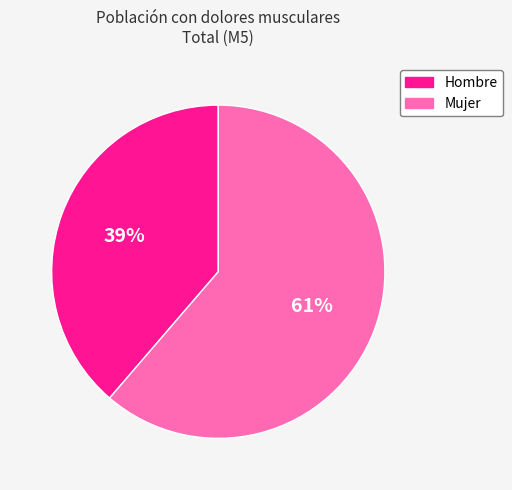

Between Mujer and Hombre, which is larger?

Mujer